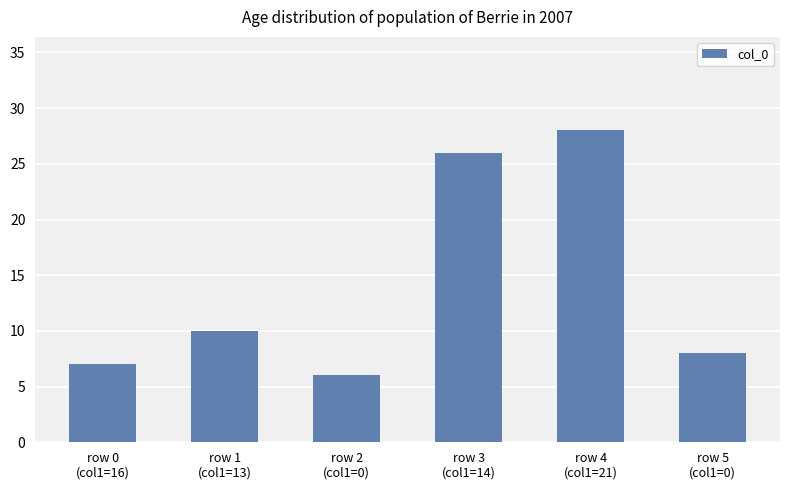

Does the chart contain any negative values?

No